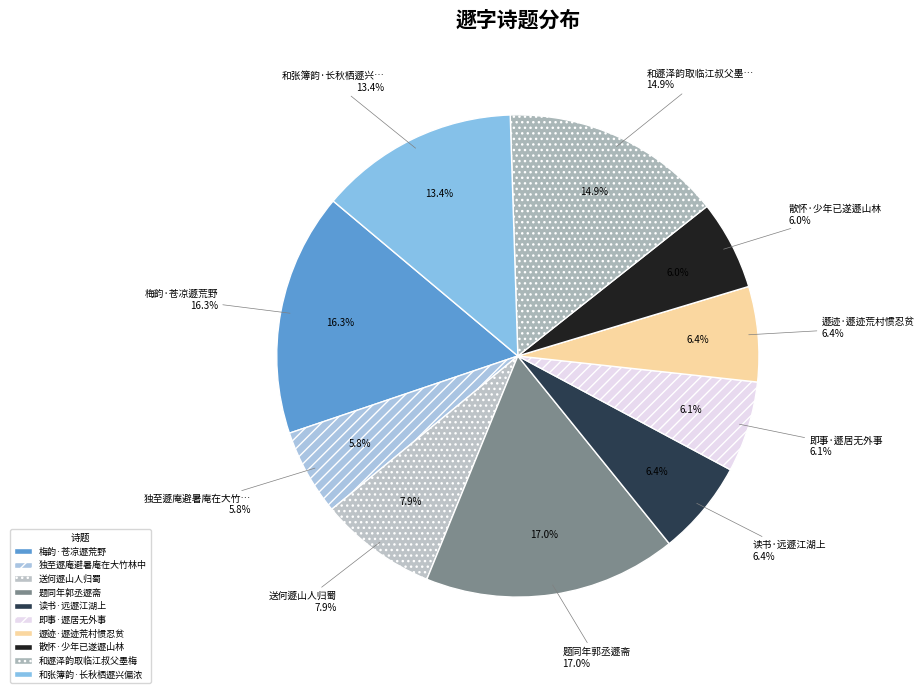

Is it true that 送何遯山人归蜀 is 18% of the pie?

False